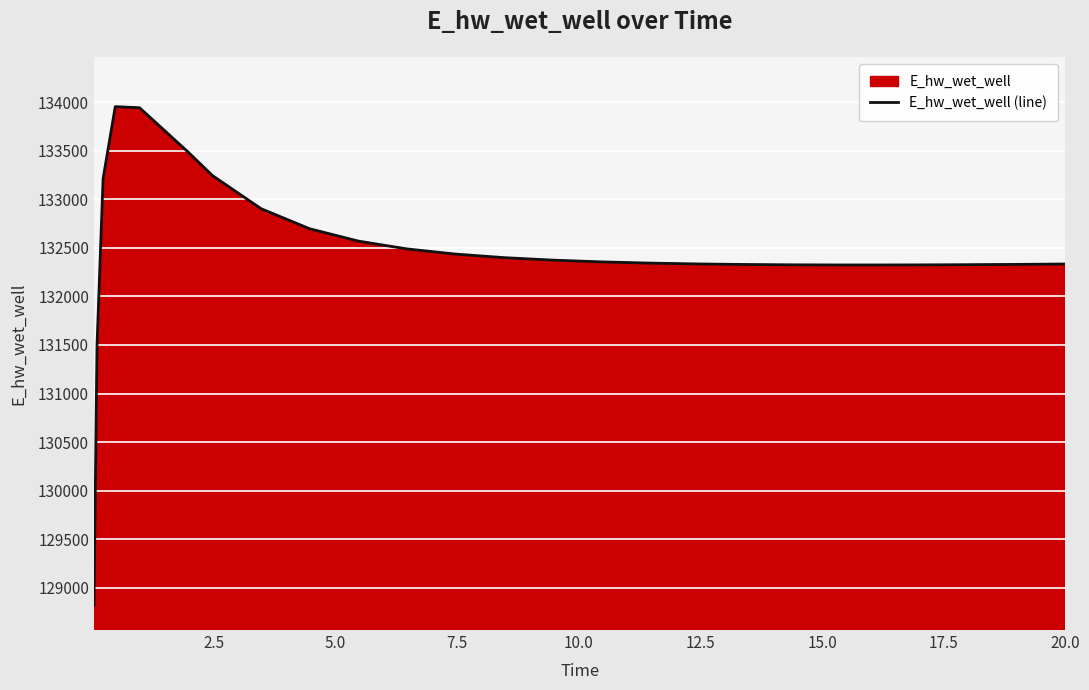

Reading right to left, transcribe all the data shown in this chart.

132334.3	132334.1	132330.3	132327.3	132325.3	132324.5	132324.5	132325.9	132329.2	132334.8	132343.5	132356.2	132374.3	132399.8	132436.3	132489.6	132570.3	132697.1	132903.8	133244.9	133486.9	133944.2	133955.8	133214.1	131498.1	128820.2